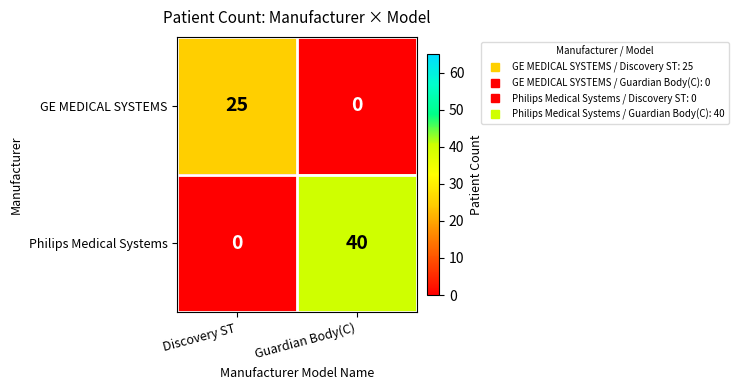

Which series has the widest spread of values?

Philips Medical Systems